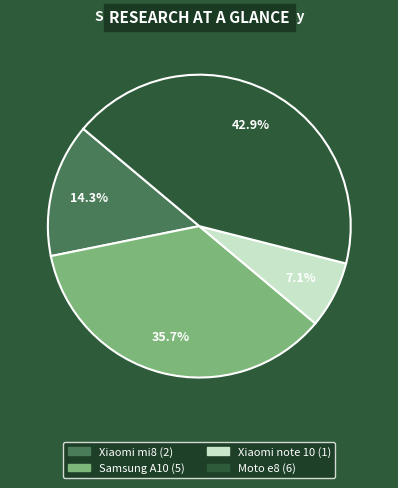

True or false: Samsung A10 accounts for 36% of the total.

True